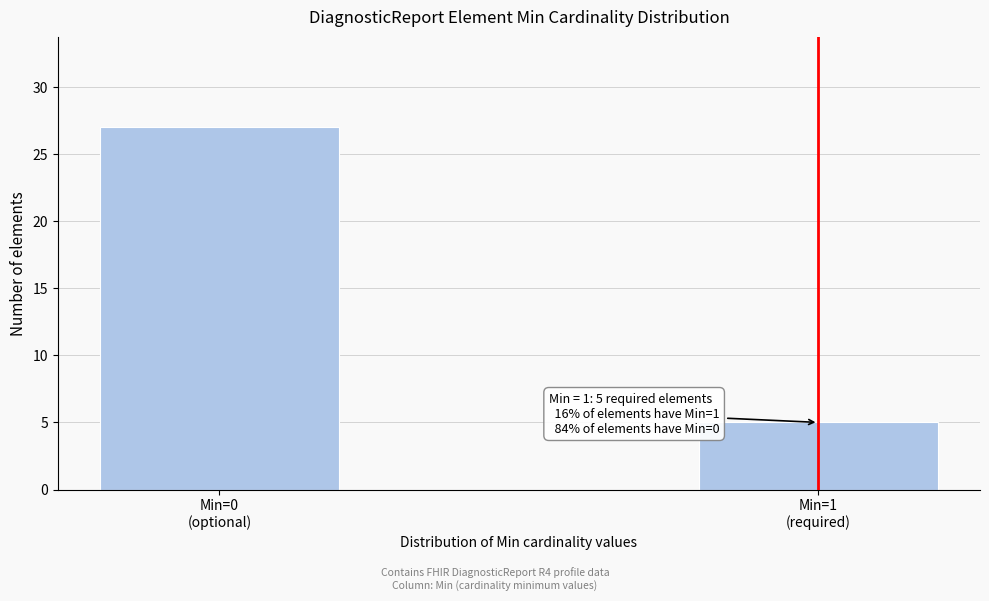

Reading left to right, what are all the values shown in this chart?

27	5